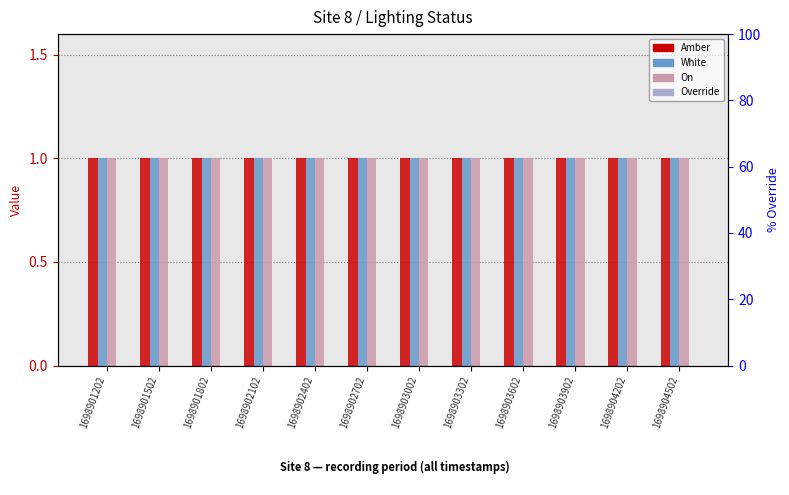

Is it true that On equals 1 at 1698901502?

True